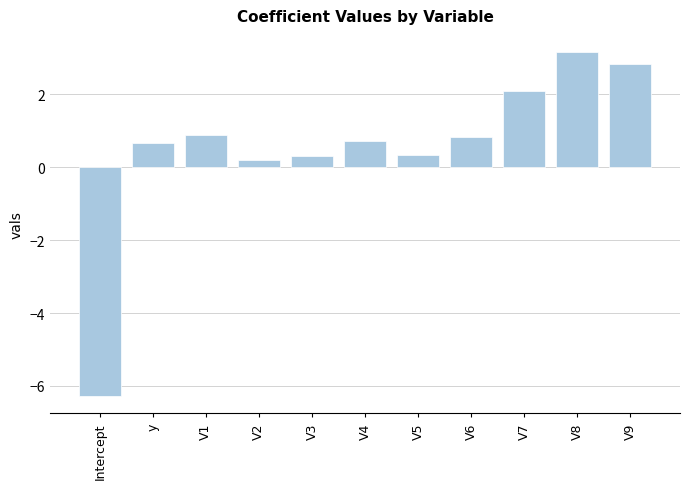

True or false: the data shows 0.2 at V2.

True